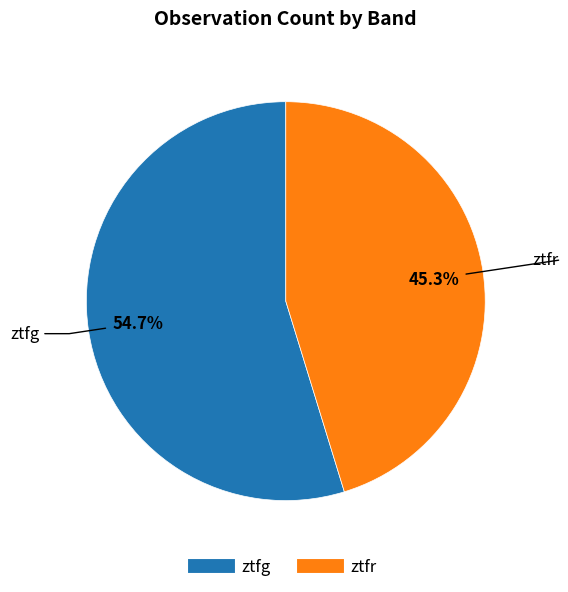

Approximately how many times larger is the value at ztfg compared to ztfr?

1.2